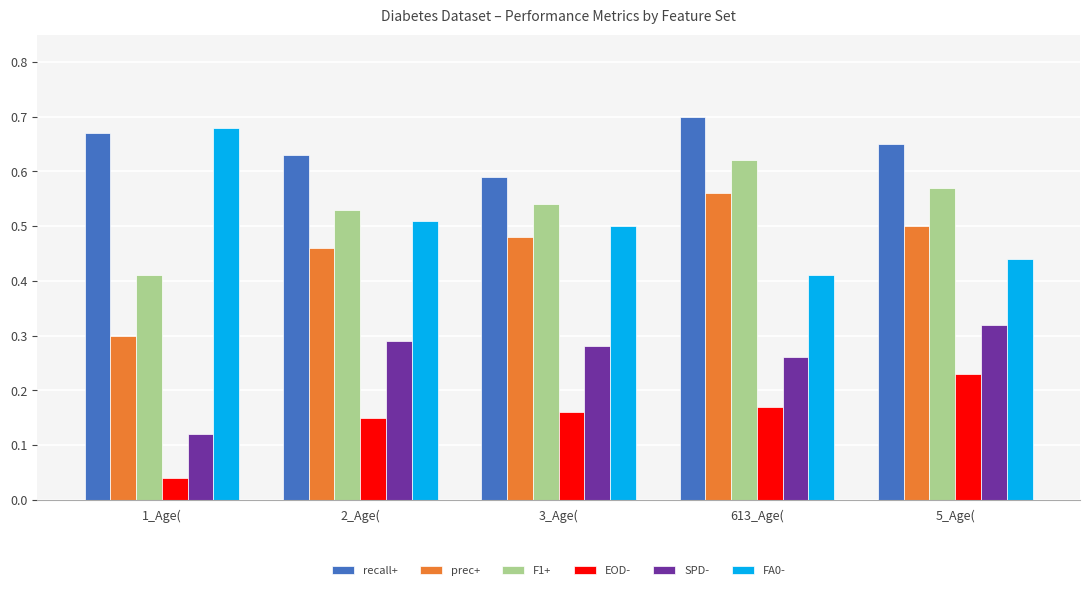

Which series has the largest total across all categories?

recall+